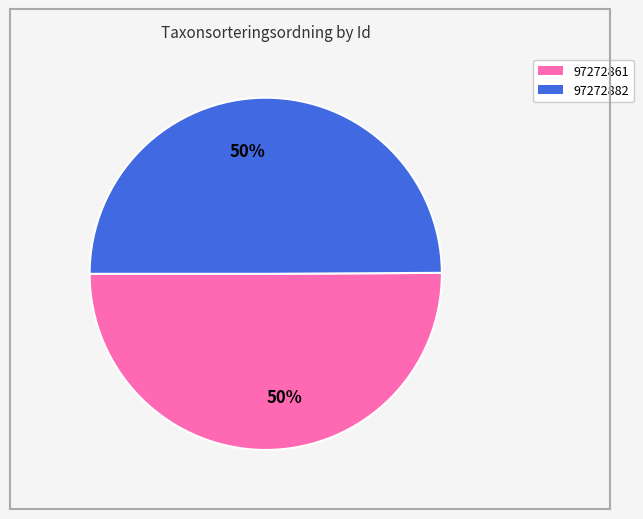

To the nearest percent, what is the average slice percentage?

50%